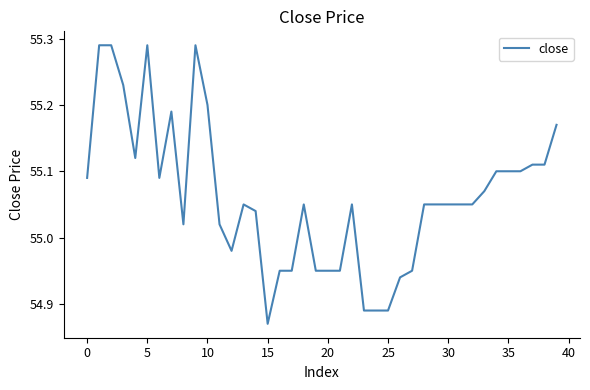

What is the difference between the maximum and minimum values?

0.4